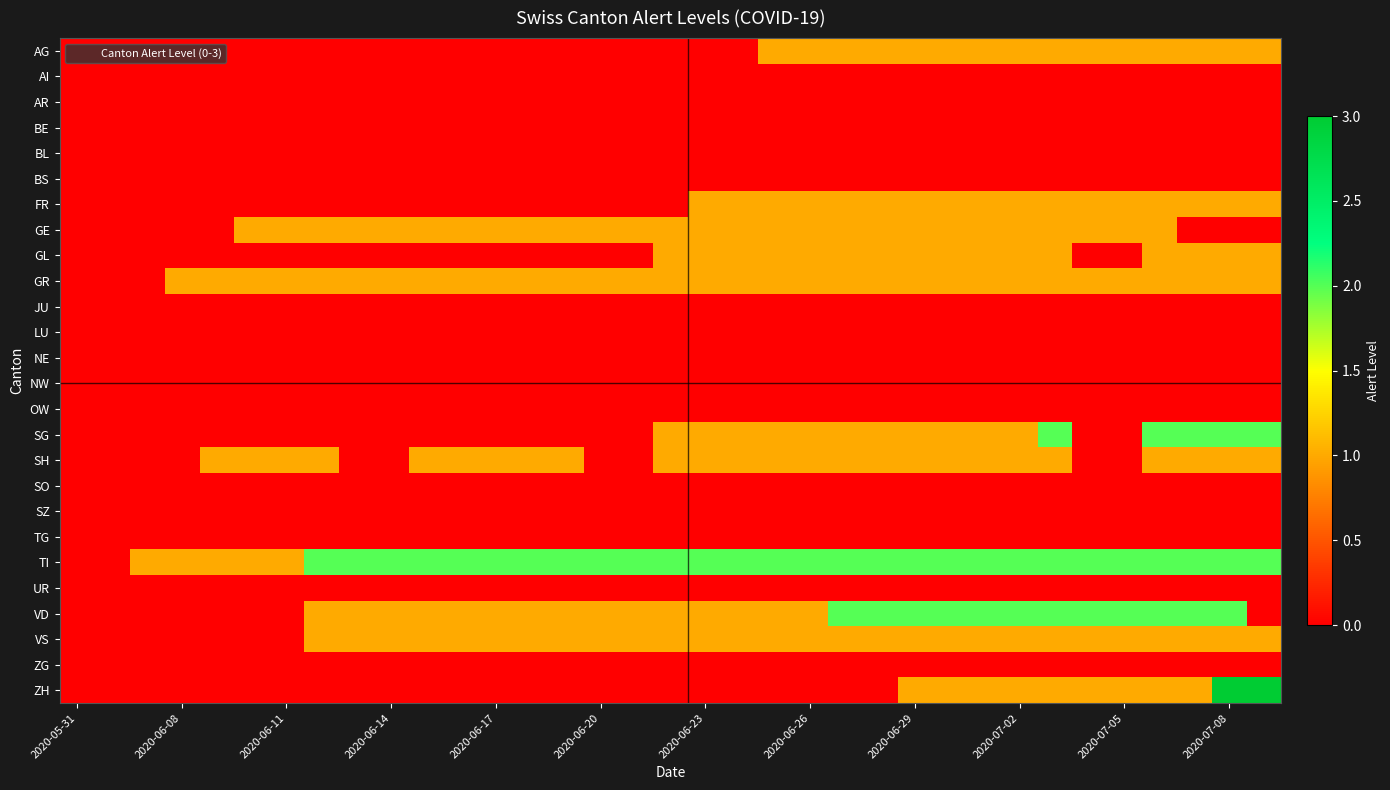

Reading left to right, extract all data points from this chart.

AG: 0	0	0	0	0	0	0	0	0	0	0	0	0	0	0	0	0	0	0	0	1	1	1	1	1	1	1	1	1	1	1	1	1	1	1
AI: 0	0	0	0	0	0	0	0	0	0	0	0	0	0	0	0	0	0	0	0	0	0	0	0	0	0	0	0	0	0	0	0	0	0	0
AR: 0	0	0	0	0	0	0	0	0	0	0	0	0	0	0	0	0	0	0	0	0	0	0	0	0	0	0	0	0	0	0	0	0	0	0
BE: 0	0	0	0	0	0	0	0	0	0	0	0	0	0	0	0	0	0	0	0	0	0	0	0	0	0	0	0	0	0	0	0	0	0	0
BL: 0	0	0	0	0	0	0	0	0	0	0	0	0	0	0	0	0	0	0	0	0	0	0	0	0	0	0	0	0	0	0	0	0	0	0
BS: 0	0	0	0	0	0	0	0	0	0	0	0	0	0	0	0	0	0	0	0	0	0	0	0	0	0	0	0	0	0	0	0	0	0	0
FR: 0	0	0	0	0	0	0	0	0	0	0	0	0	0	0	0	0	0	1	1	1	1	1	1	1	1	1	1	1	1	1	1	1	1	1
GE: 0	0	0	0	0	1	1	1	1	1	1	1	1	1	1	1	1	1	1	1	1	1	1	1	1	1	1	1	1	1	1	1	0	0	0
GL: 0	0	0	0	0	0	0	0	0	0	0	0	0	0	0	0	0	1	1	1	1	1	1	1	1	1	1	1	1	0	0	1	1	1	1
GR: 0	0	0	1	1	1	1	1	1	1	1	1	1	1	1	1	1	1	1	1	1	1	1	1	1	1	1	1	1	1	1	1	1	1	1
JU: 0	0	0	0	0	0	0	0	0	0	0	0	0	0	0	0	0	0	0	0	0	0	0	0	0	0	0	0	0	0	0	0	0	0	0
LU: 0	0	0	0	0	0	0	0	0	0	0	0	0	0	0	0	0	0	0	0	0	0	0	0	0	0	0	0	0	0	0	0	0	0	0
NE: 0	0	0	0	0	0	0	0	0	0	0	0	0	0	0	0	0	0	0	0	0	0	0	0	0	0	0	0	0	0	0	0	0	0	0
NW: 0	0	0	0	0	0	0	0	0	0	0	0	0	0	0	0	0	0	0	0	0	0	0	0	0	0	0	0	0	0	0	0	0	0	0
OW: 0	0	0	0	0	0	0	0	0	0	0	0	0	0	0	0	0	0	0	0	0	0	0	0	0	0	0	0	0	0	0	0	0	0	0
SG: 0	0	0	0	0	0	0	0	0	0	0	0	0	0	0	0	0	1	1	1	1	1	1	1	1	1	1	1	2	0	0	2	2	2	2
SH: 0	0	0	0	1	1	1	1	0	0	1	1	1	1	1	0	0	1	1	1	1	1	1	1	1	1	1	1	1	0	0	1	1	1	1
SO: 0	0	0	0	0	0	0	0	0	0	0	0	0	0	0	0	0	0	0	0	0	0	0	0	0	0	0	0	0	0	0	0	0	0	0
SZ: 0	0	0	0	0	0	0	0	0	0	0	0	0	0	0	0	0	0	0	0	0	0	0	0	0	0	0	0	0	0	0	0	0	0	0
TG: 0	0	0	0	0	0	0	0	0	0	0	0	0	0	0	0	0	0	0	0	0	0	0	0	0	0	0	0	0	0	0	0	0	0	0
TI: 0	0	1	1	1	1	1	2	2	2	2	2	2	2	2	2	2	2	2	2	2	2	2	2	2	2	2	2	2	2	2	2	2	2	2
UR: 0	0	0	0	0	0	0	0	0	0	0	0	0	0	0	0	0	0	0	0	0	0	0	0	0	0	0	0	0	0	0	0	0	0	0
VD: 0	0	0	0	0	0	0	1	1	1	1	1	1	1	1	1	1	1	1	1	1	1	2	2	2	2	2	2	2	2	2	2	2	2	0
VS: 0	0	0	0	0	0	0	1	1	1	1	1	1	1	1	1	1	1	1	1	1	1	1	1	1	1	1	1	1	1	1	1	1	1	1
ZG: 0	0	0	0	0	0	0	0	0	0	0	0	0	0	0	0	0	0	0	0	0	0	0	0	0	0	0	0	0	0	0	0	0	0	0
ZH: 0	0	0	0	0	0	0	0	0	0	0	0	0	0	0	0	0	0	0	0	0	0	0	0	1	1	1	1	1	1	1	1	1	3	3